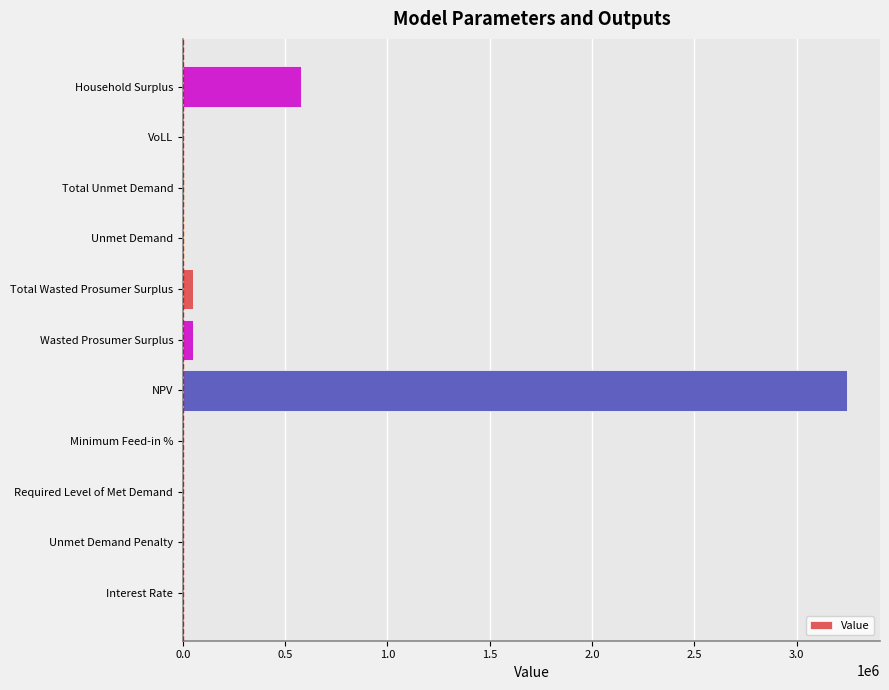

Where is the data nearest to the value 1622929?

Household Surplus